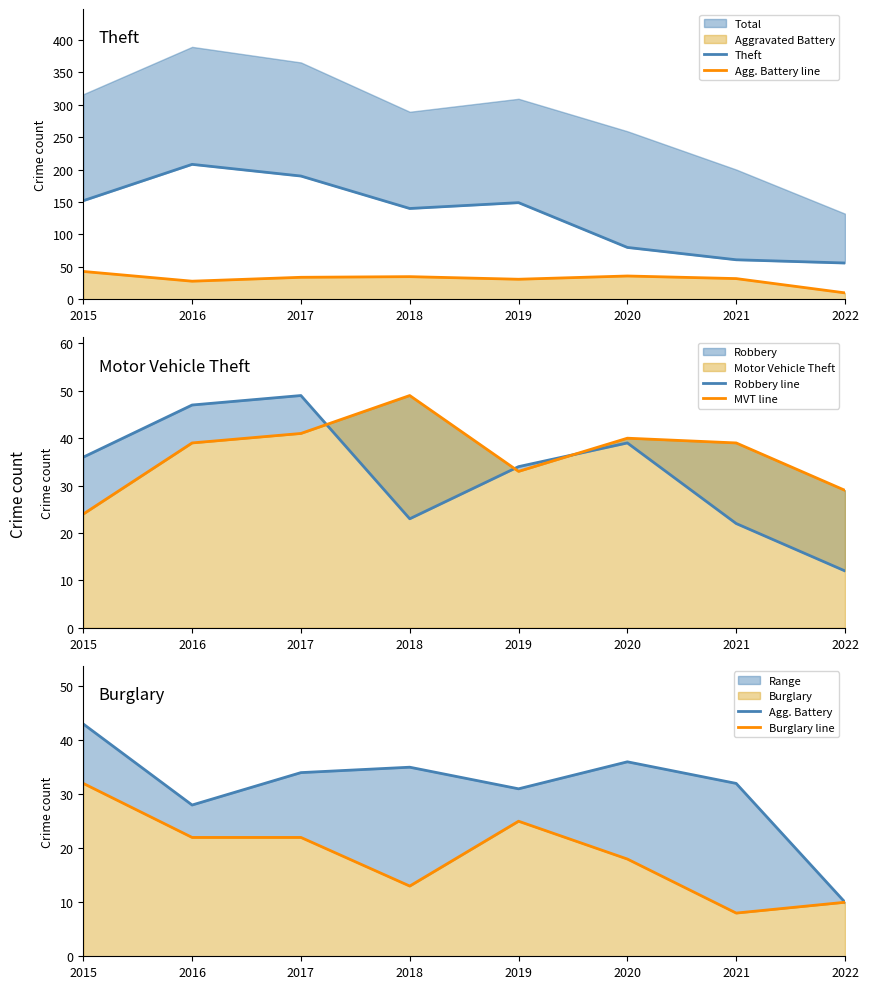

How many interior local peaks does the Agg. Battery line series have?

2